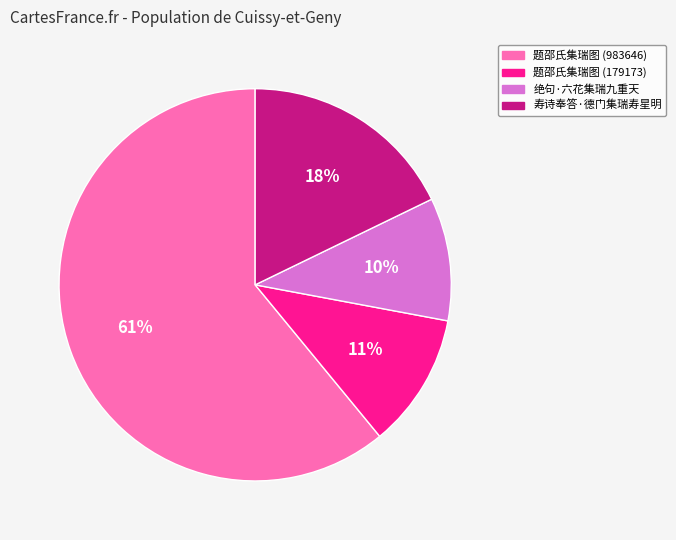

To the nearest percent, what percentage of the pie is 绝句·六花集瑞九重天?

10%